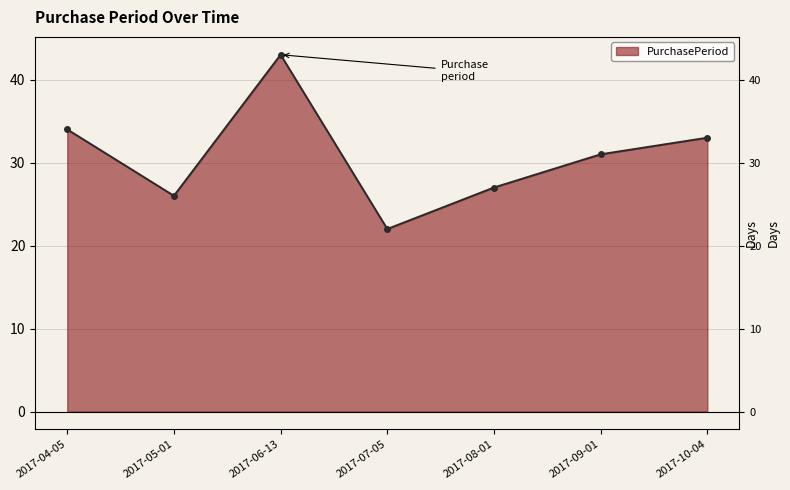

How many lines are shown in the chart?

1